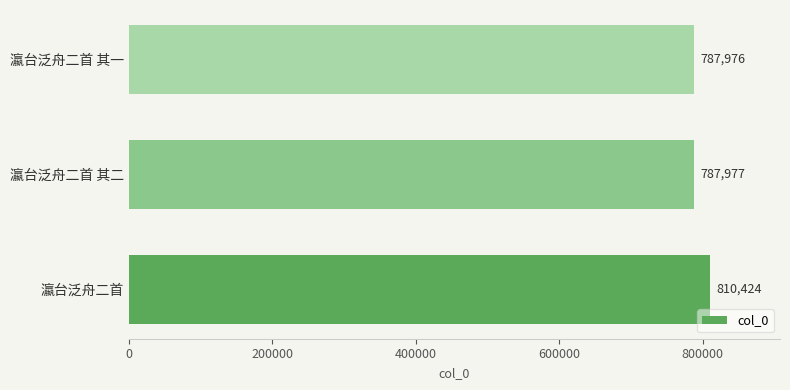

How many data points are less than 787977?

1